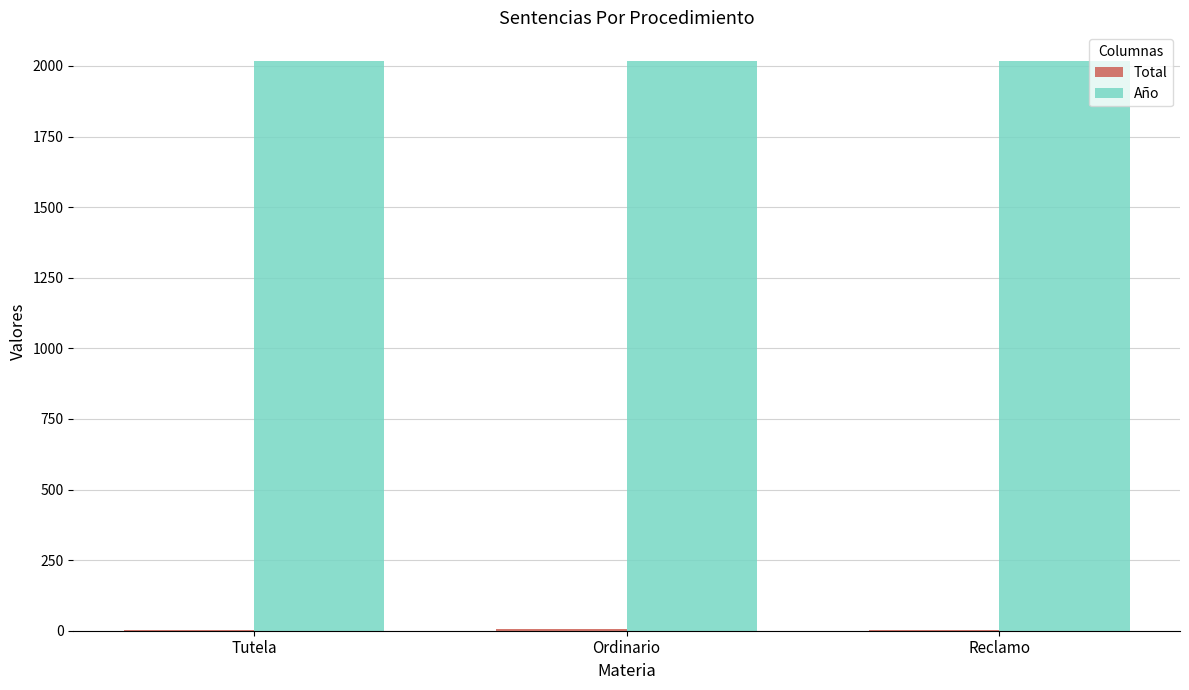

What is the highest value of the Año series?

2018